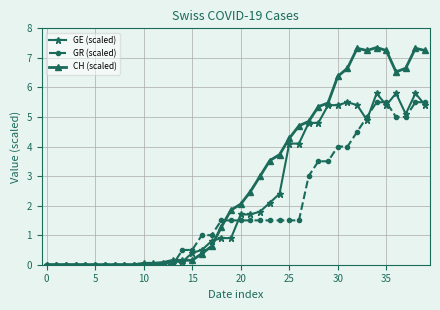

Count the number of categories in the chart.

40